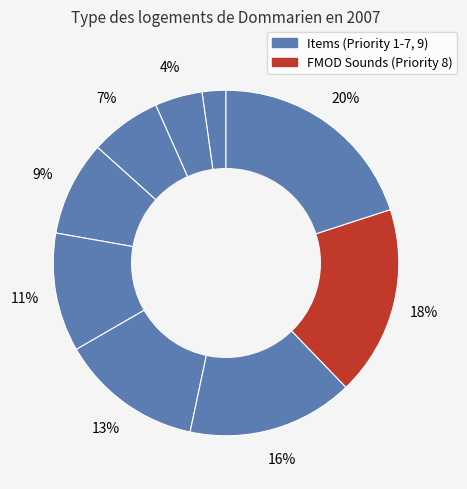

Does any single category account for the majority?

No